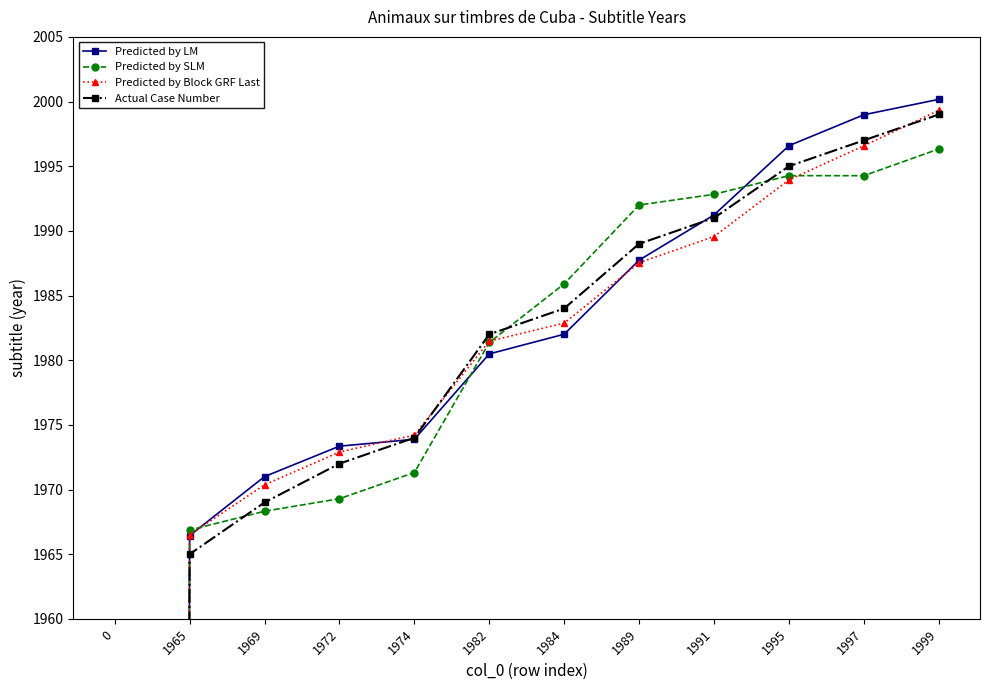

List the labels in order of Predicted by LM value, largest first.

1999, 1997, 1995, 1991, 1989, 1984, 1982, 1974, 1972, 1969, 1965, 0